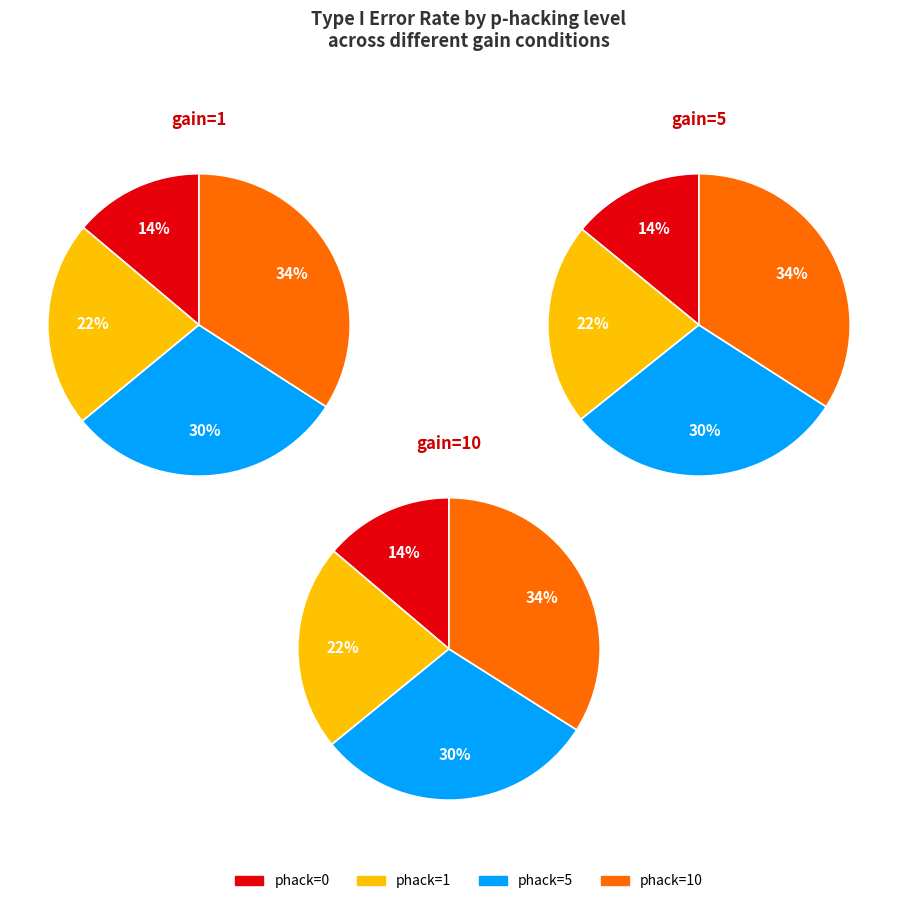

Which category has the smallest portion of the pie?

phack=0